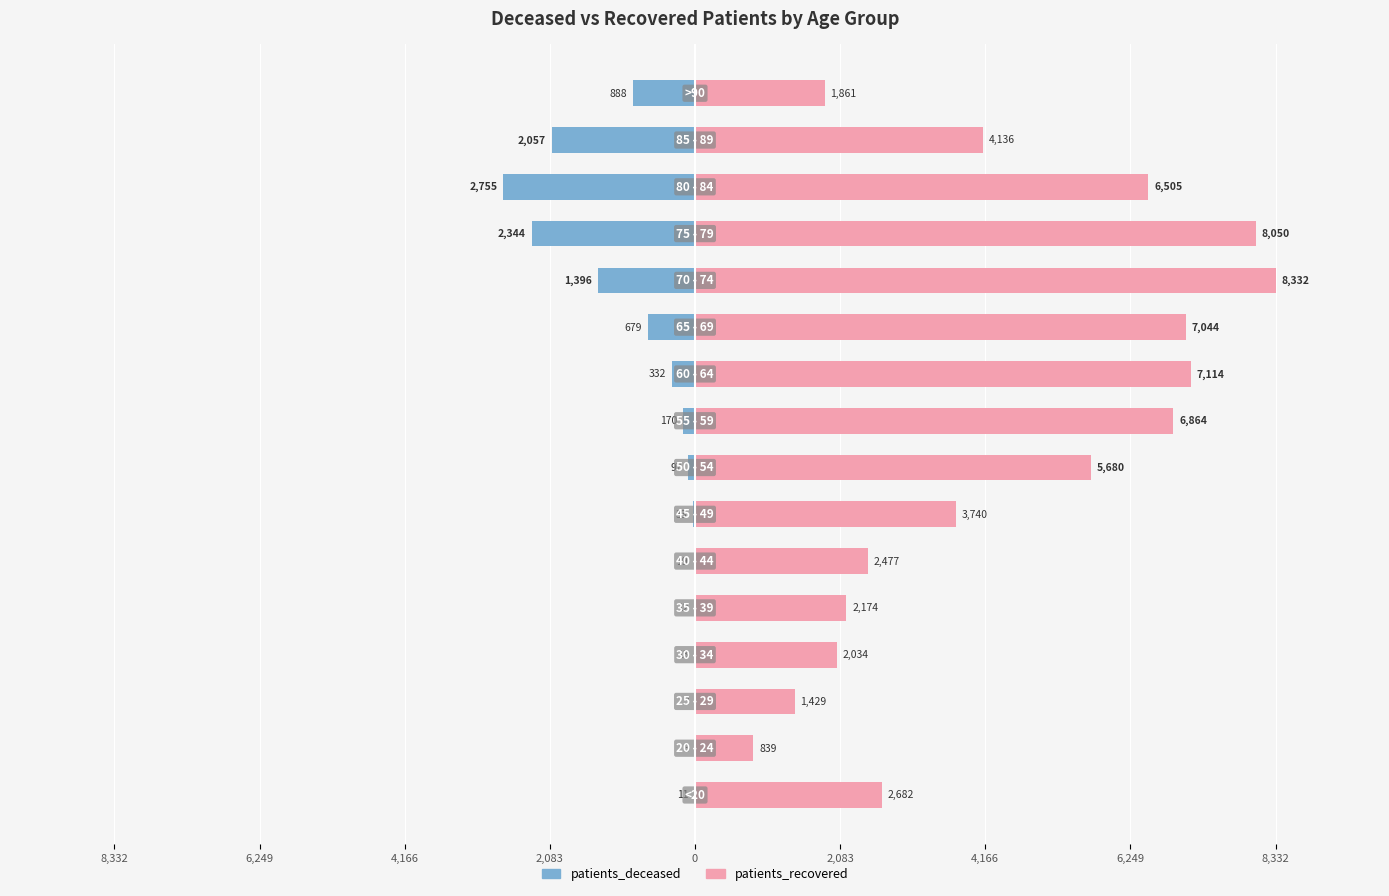

Rank the series by their average value, from lowest to highest.

patients_deceased, patients_recovered